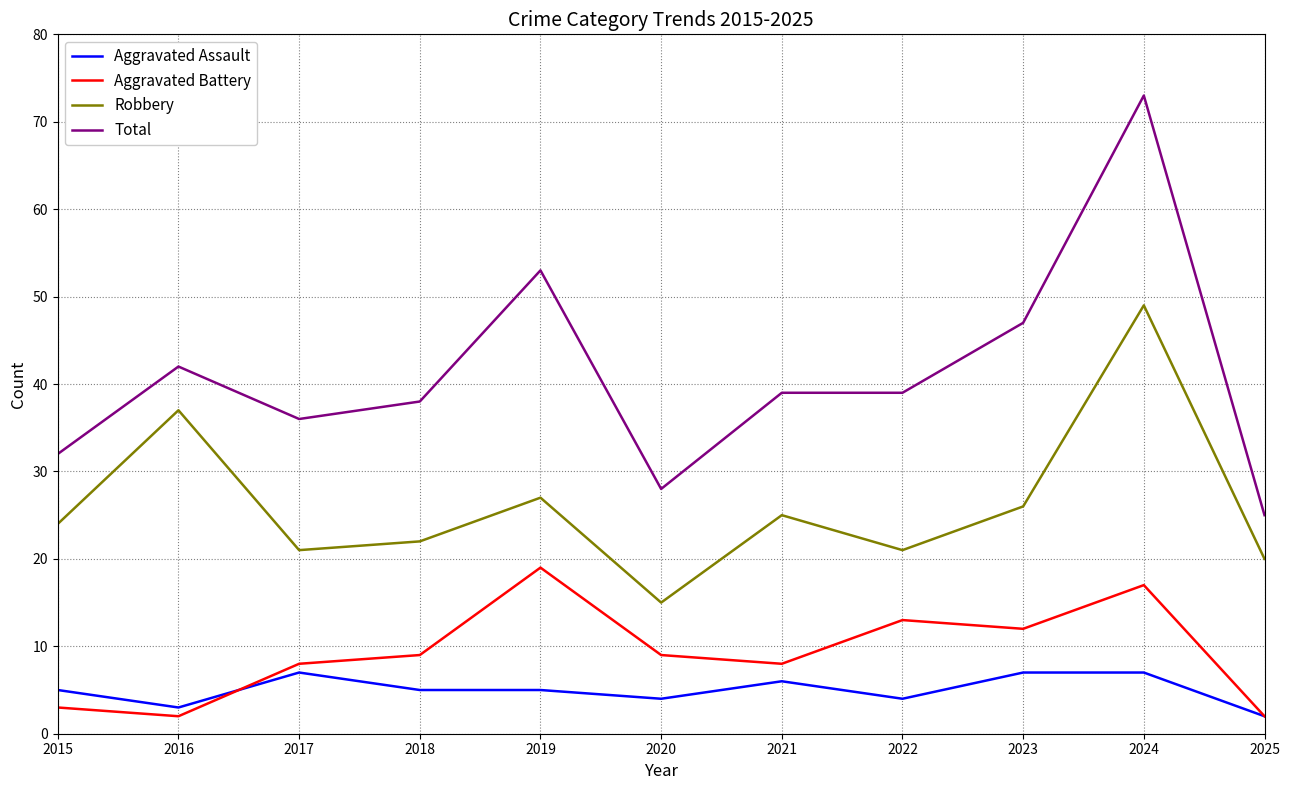

How many series are shown in this chart?

4